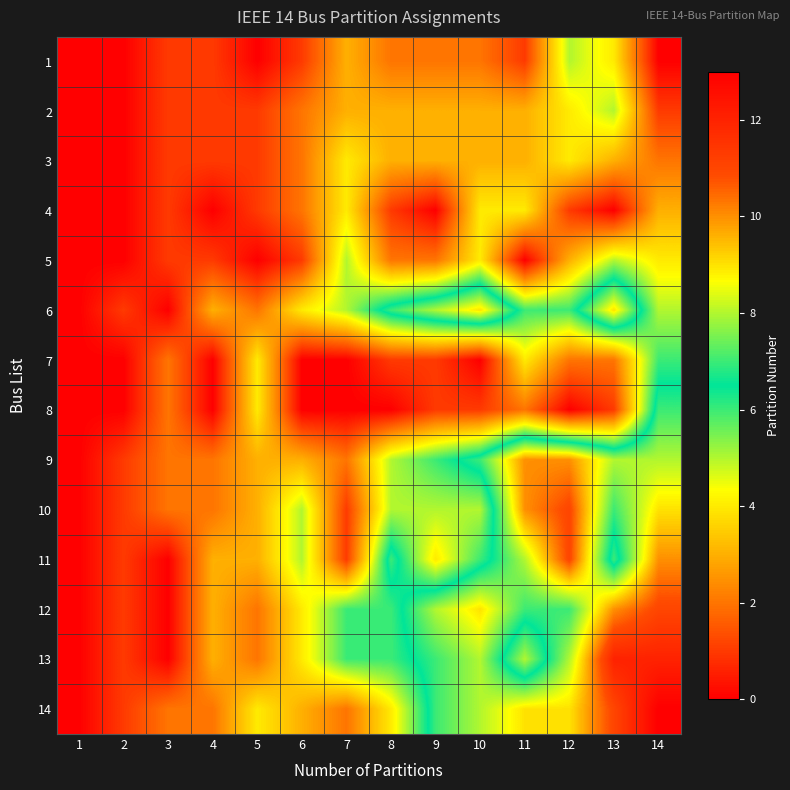

How many distinct data groups are displayed?

14